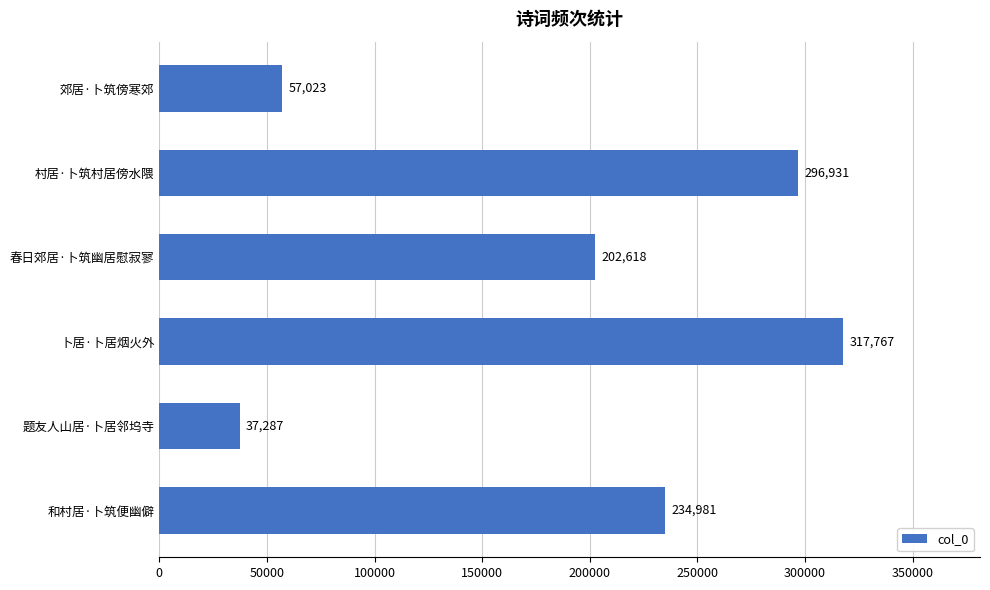

What is the average value?

191101